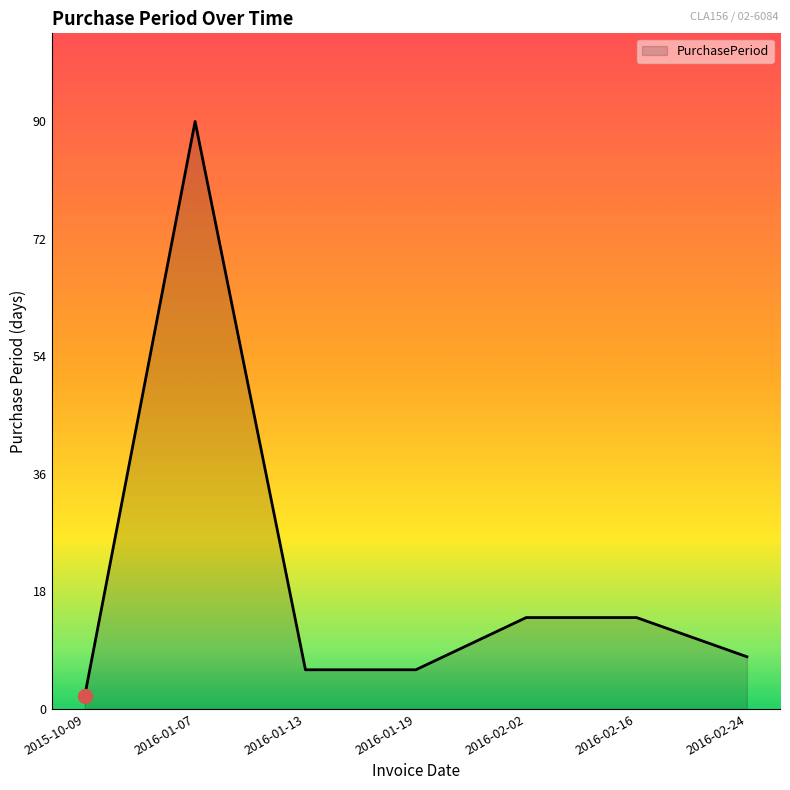

Which category has the lowest value across all series?

2015-10-09